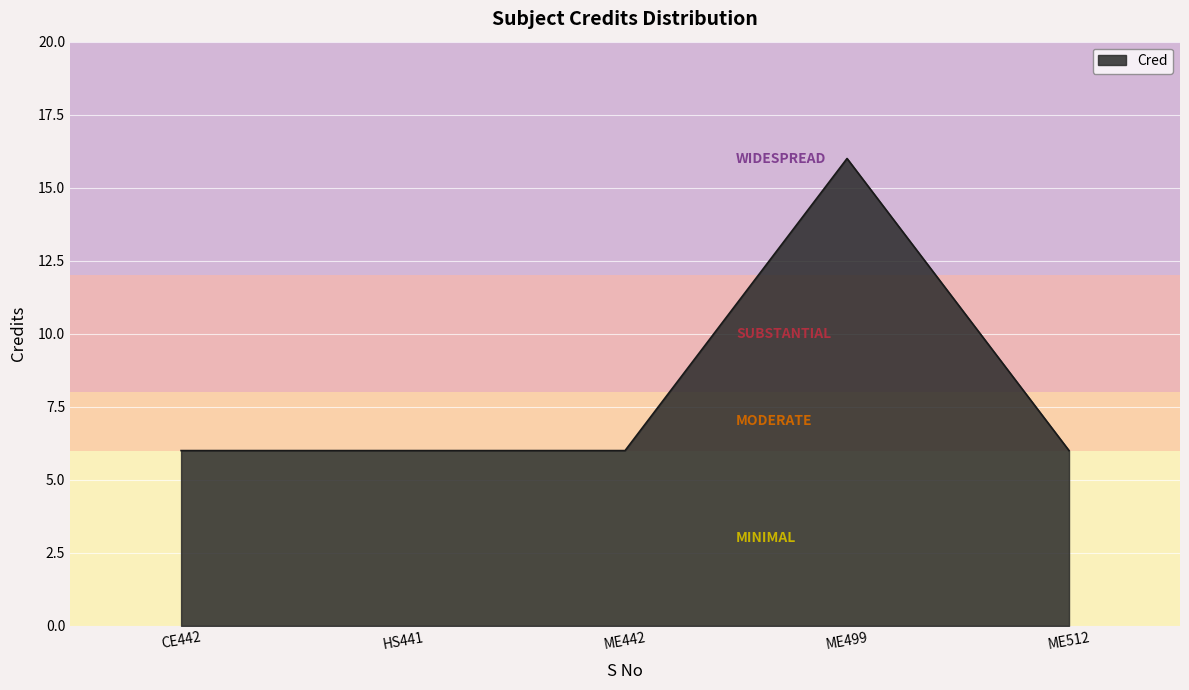

What is the difference between the maximum and minimum values?

10